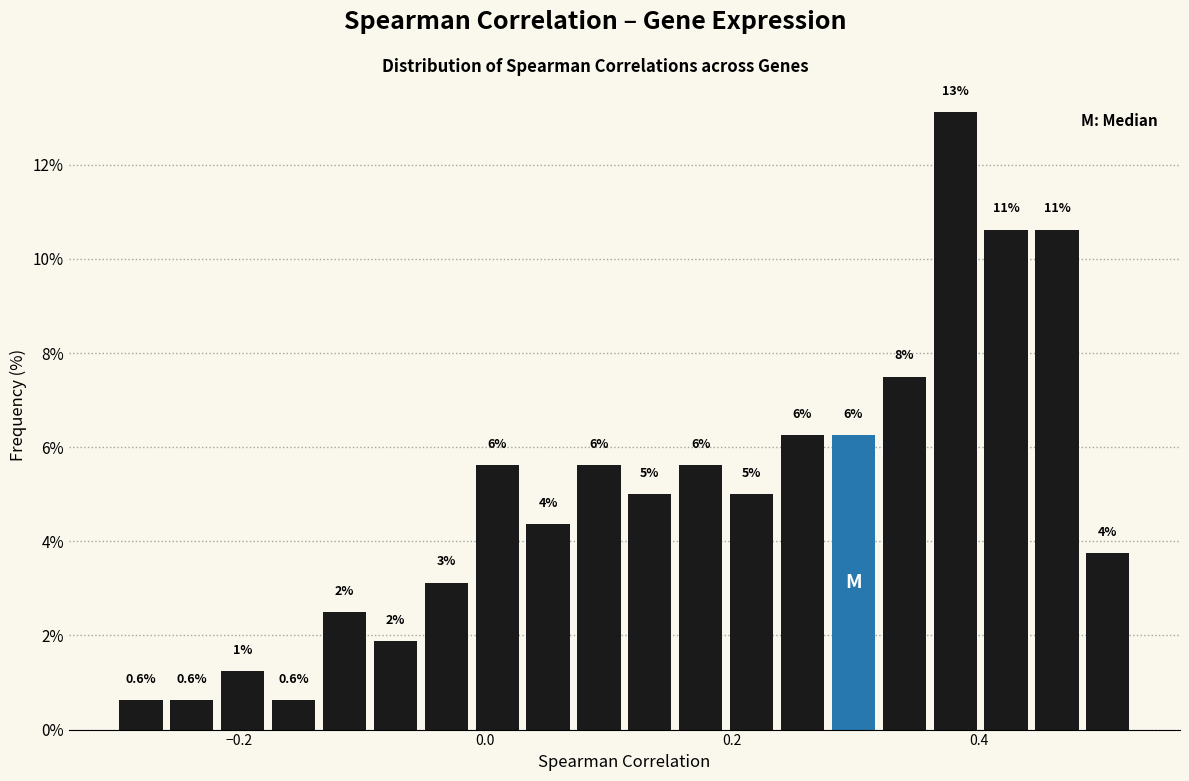

Read against the x-axis, roughly where is the centre of the tallest bar?

0.38